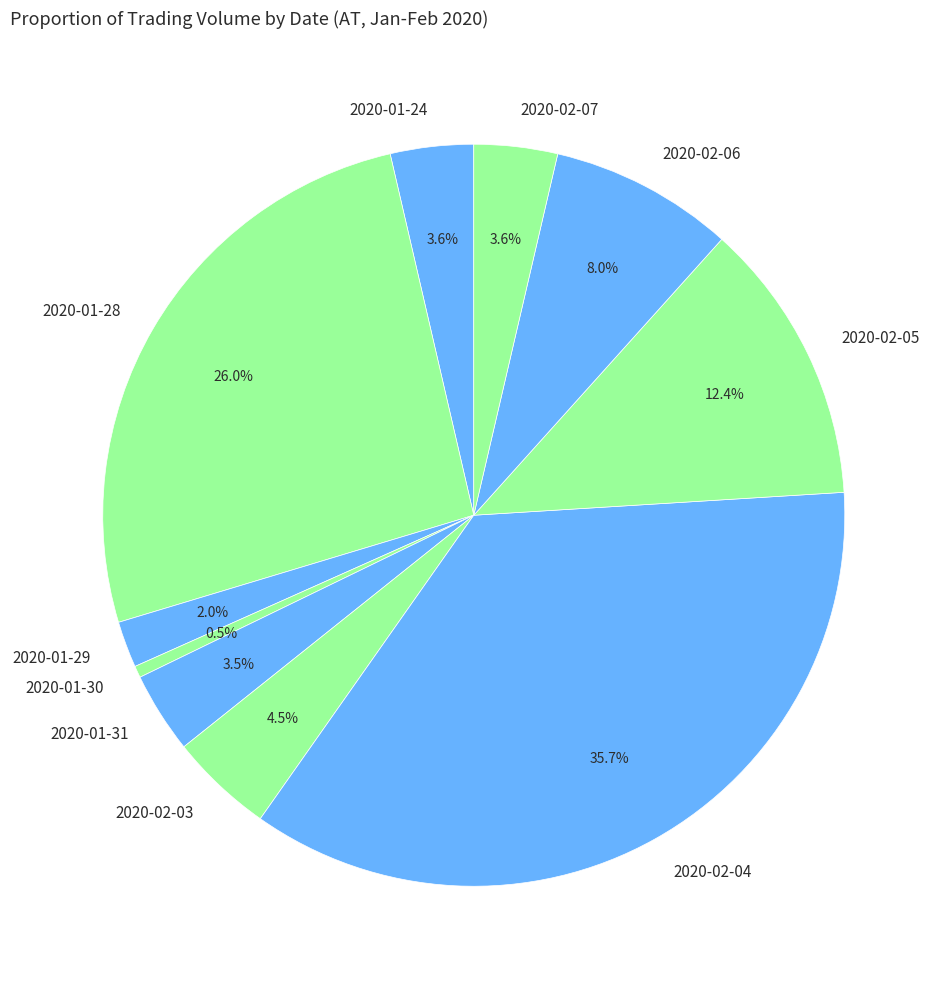

How many slices are in this pie chart?

10